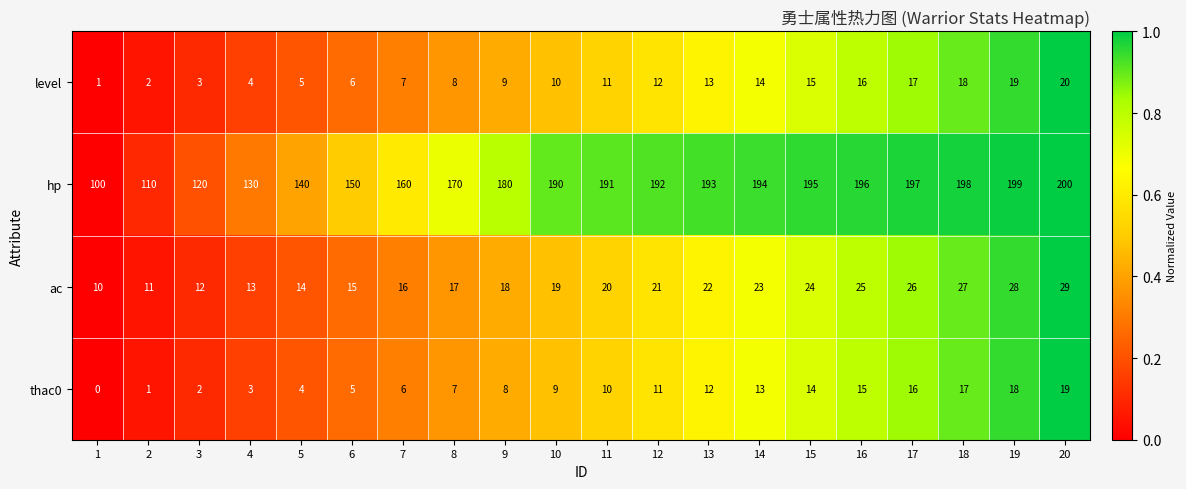

How many distinct data groups are displayed?

4